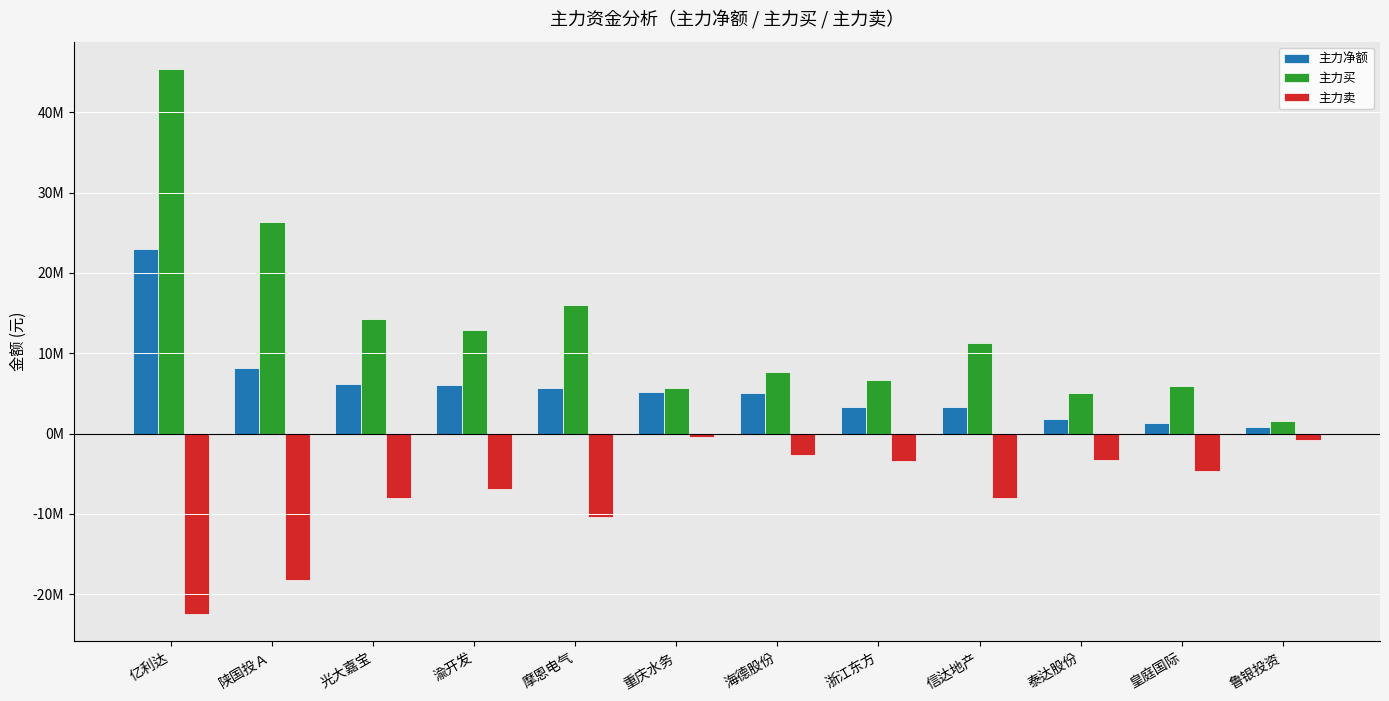

What is the difference between the maximum and minimum values in the 主力卖 series?

22045542